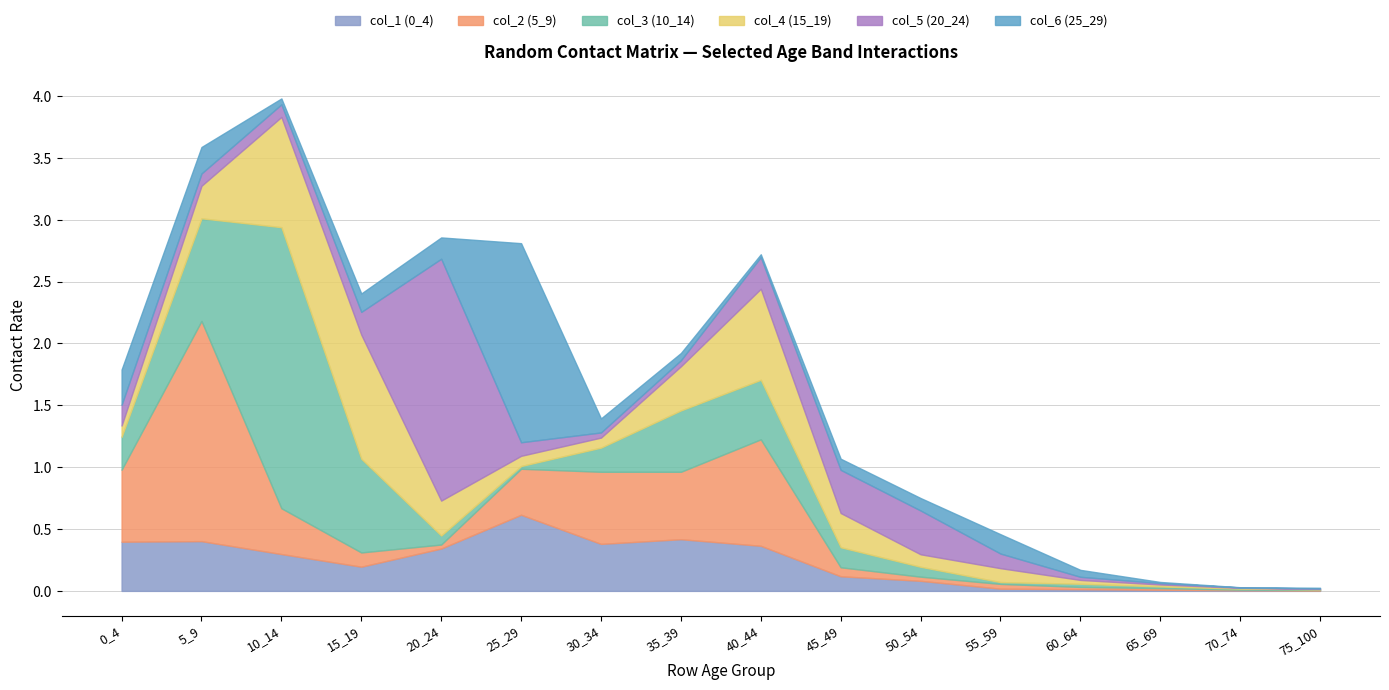

Where do col_1 (0_4) and col_4 (15_19) first cross each other?

5_9 and 10_14